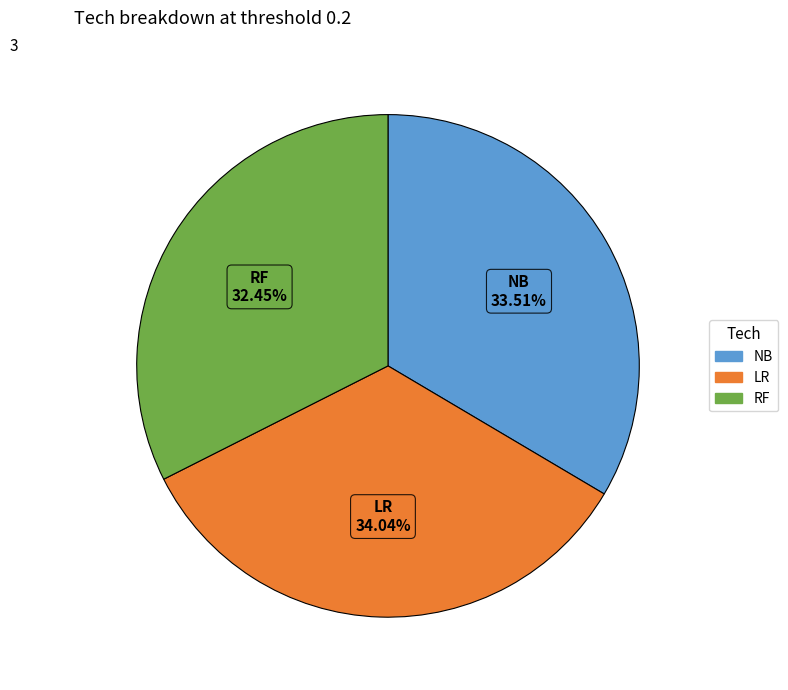

How much of the chart is everything except LR?

66.0%